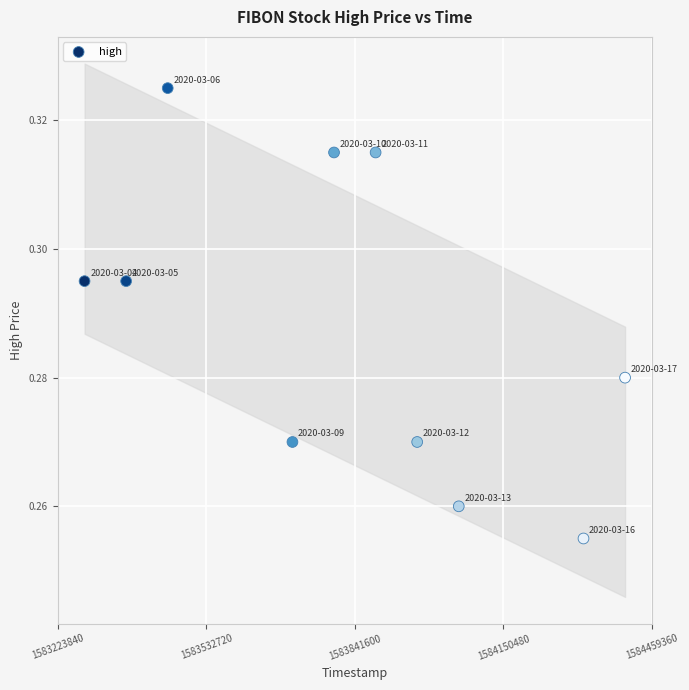

What is the average X value?

1583824320.0